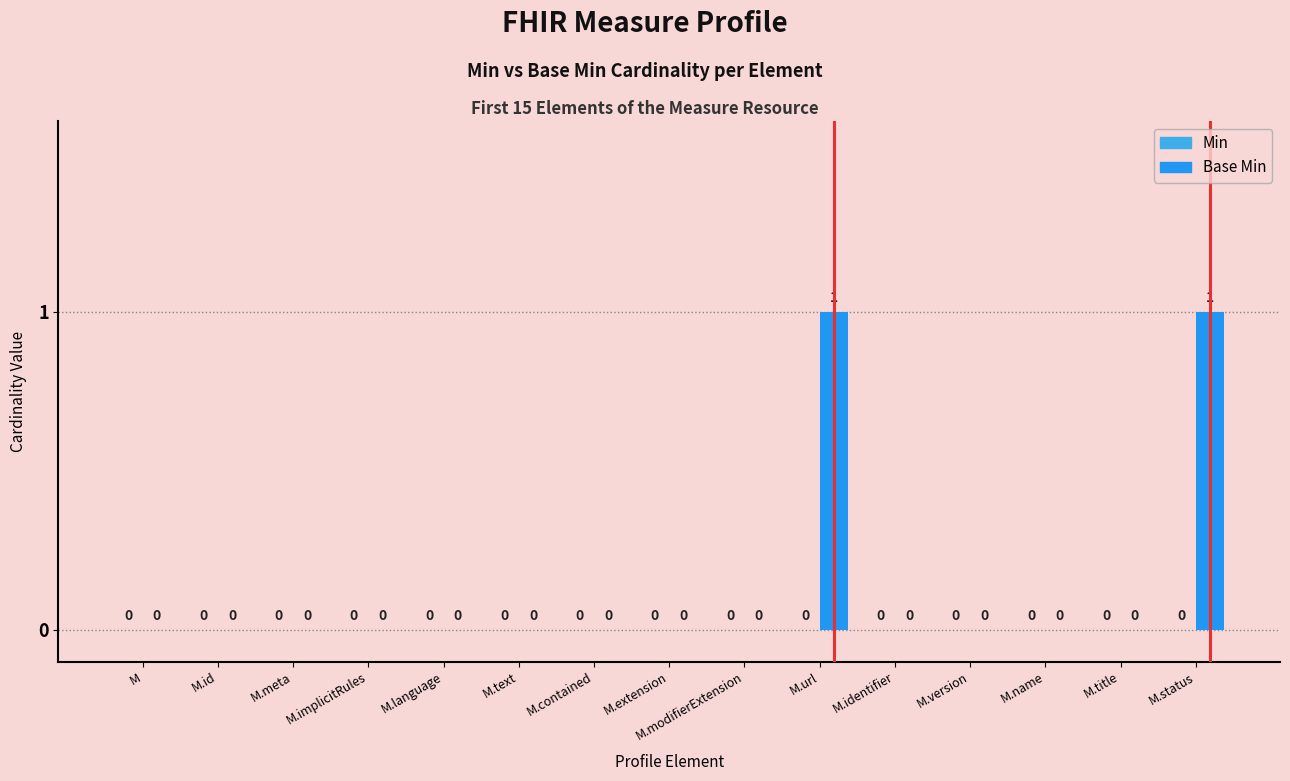

Count the number of data series in this chart.

1